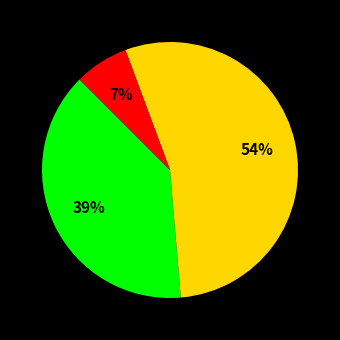

Does any single category account for the majority?

Yes